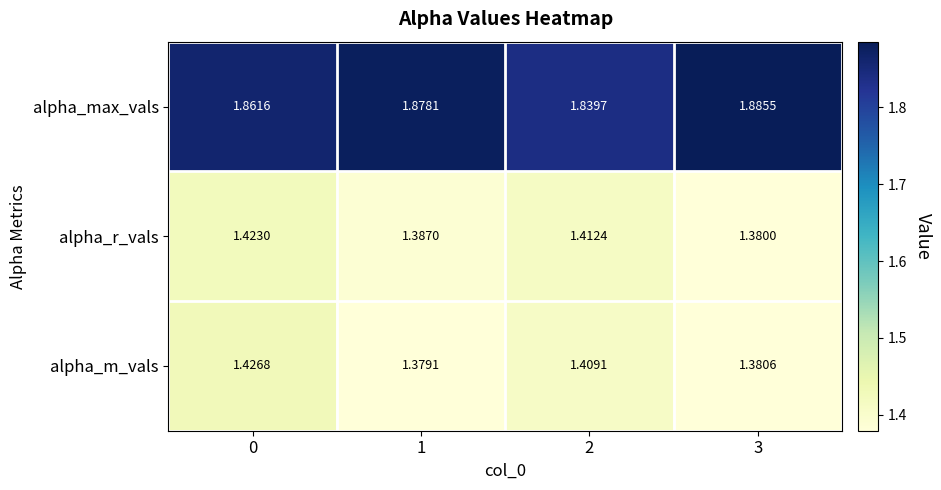

What is the difference between the highest and lowest values at 3?

0.5